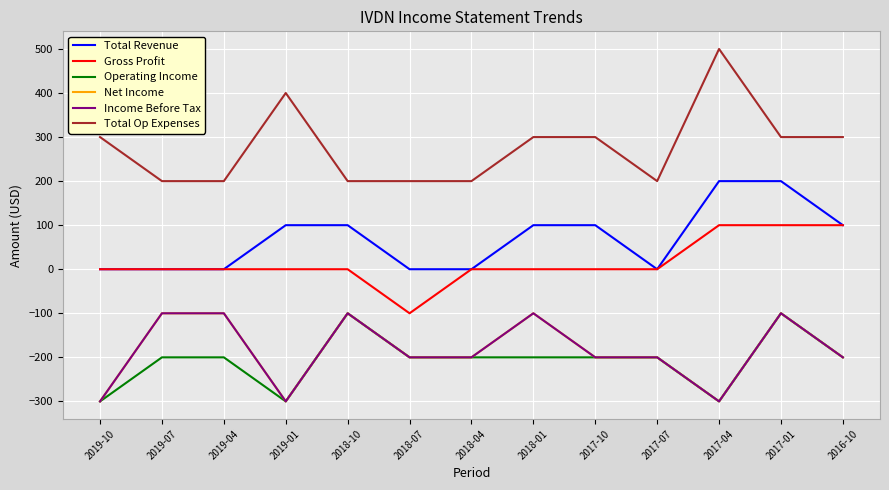

Does the chart display data point markers on the line(s)?

No